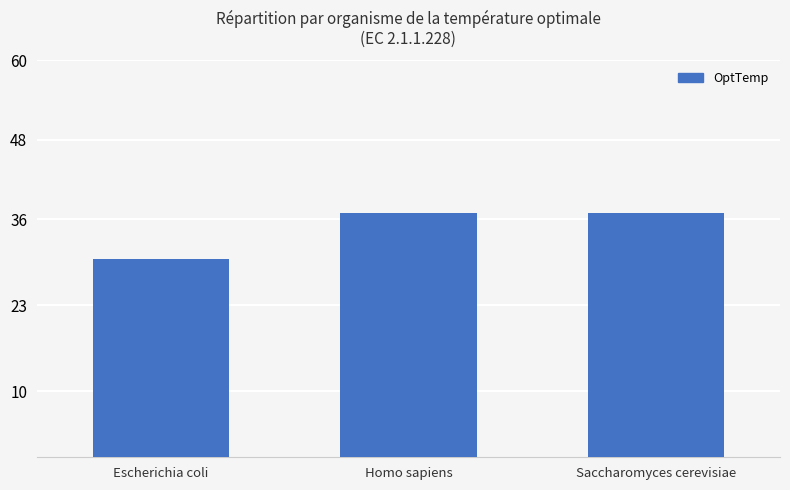

What position from the right is Escherichia coli?

3